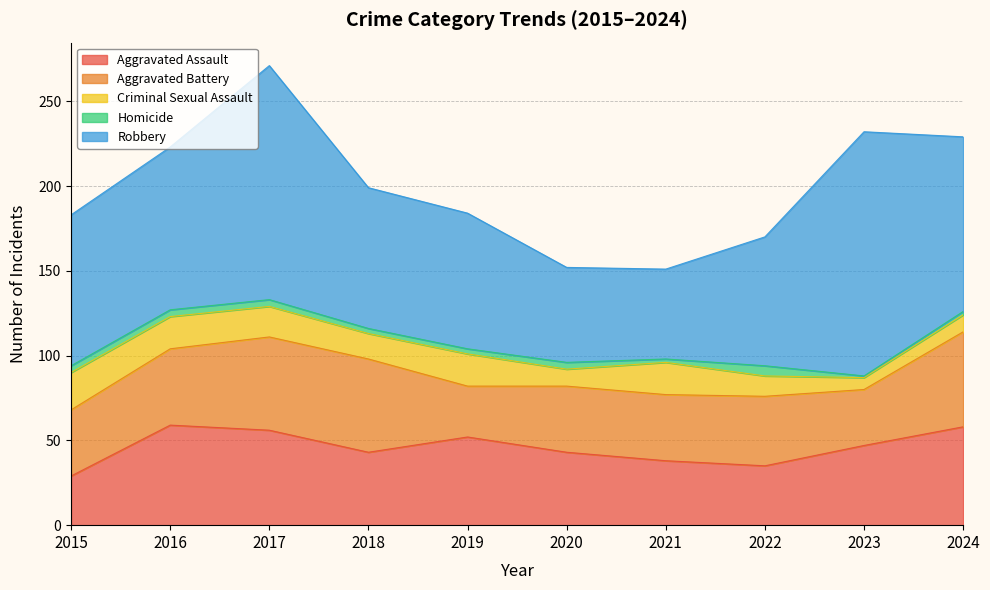

Which has a higher value, 2015 or 2020?

2020